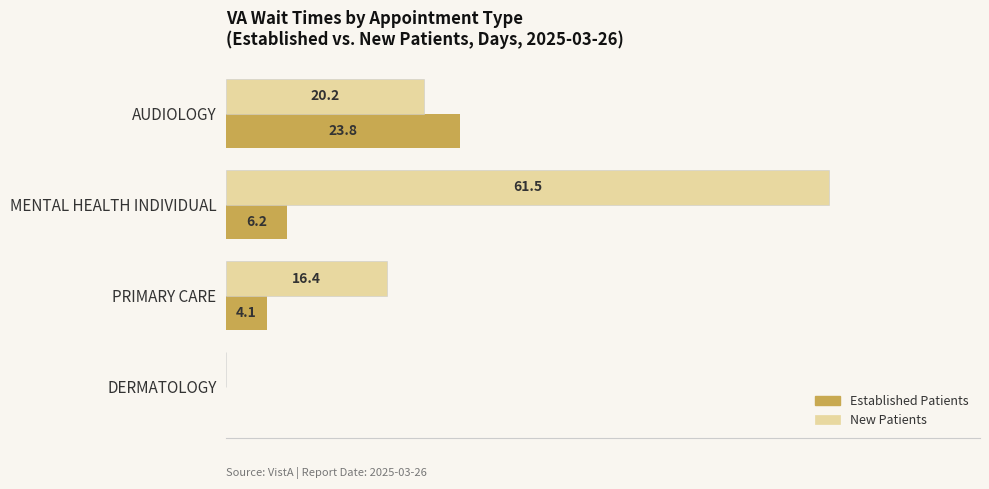

At which category is the sum across all series the highest?

MENTAL HEALTH INDIVIDUAL